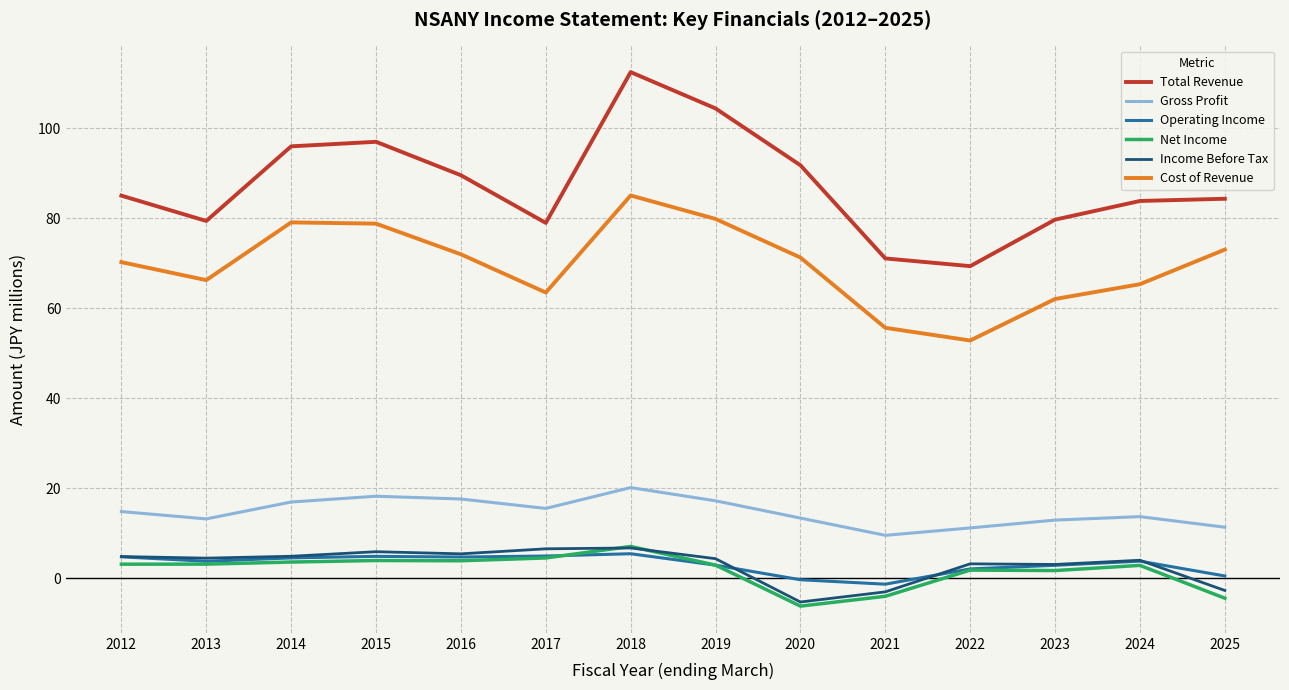

Which label corresponds to the largest value in the chart?

2018